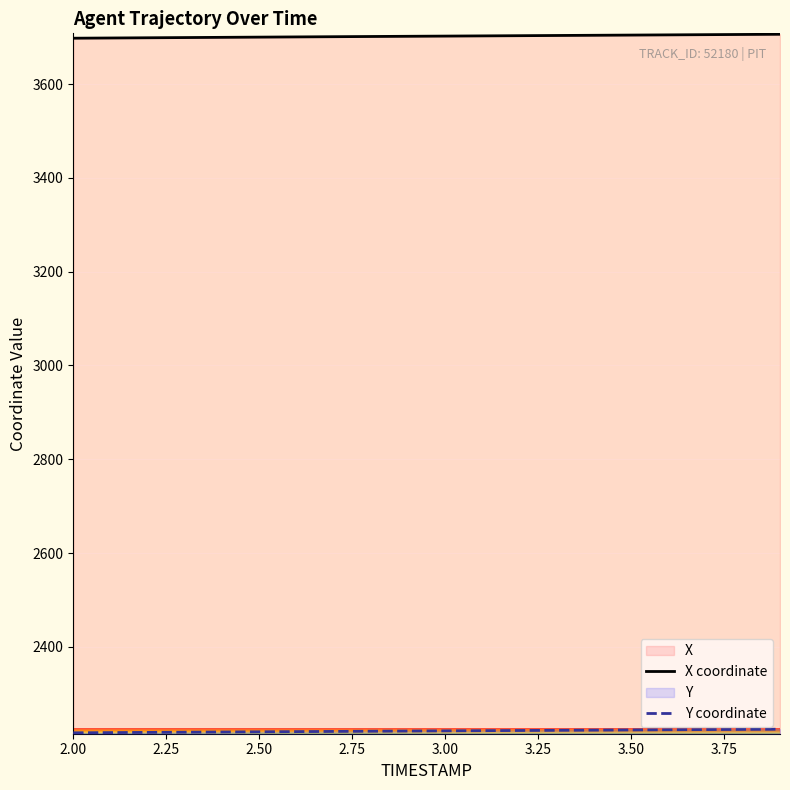

What are all the series names shown in the legend?

X coordinate, Y coordinate